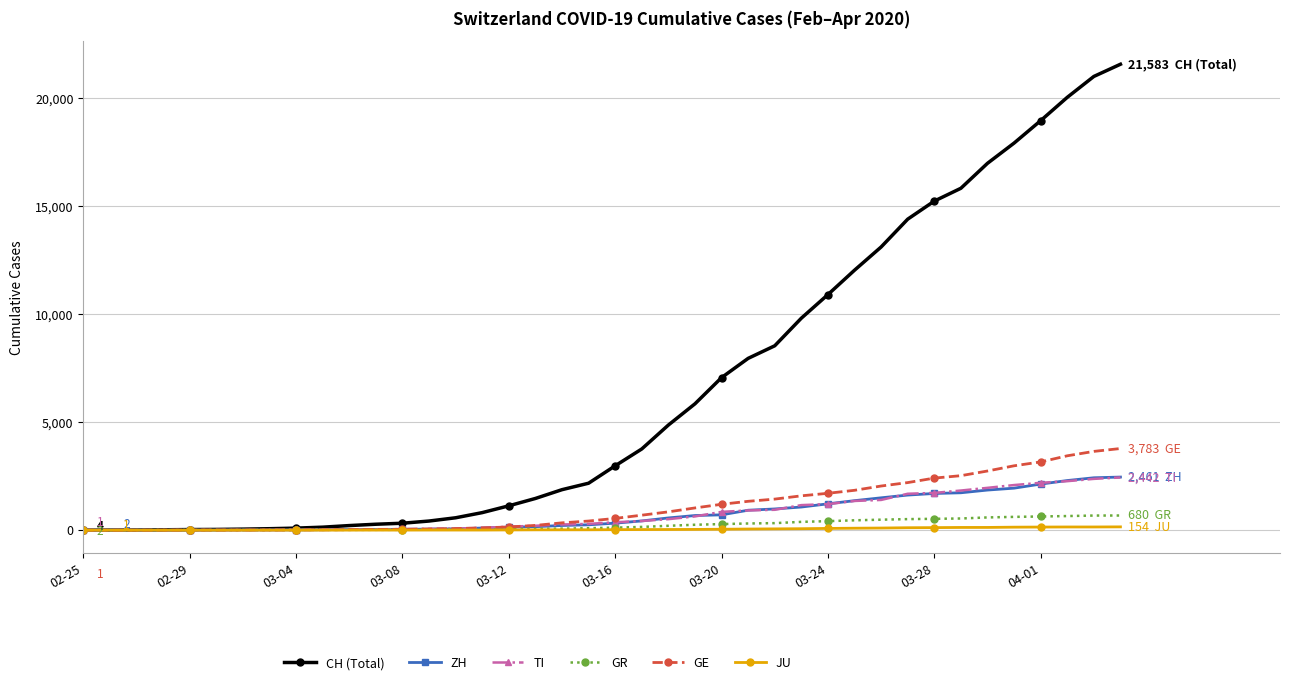

What is the sum of all CH (Total) values?

258695